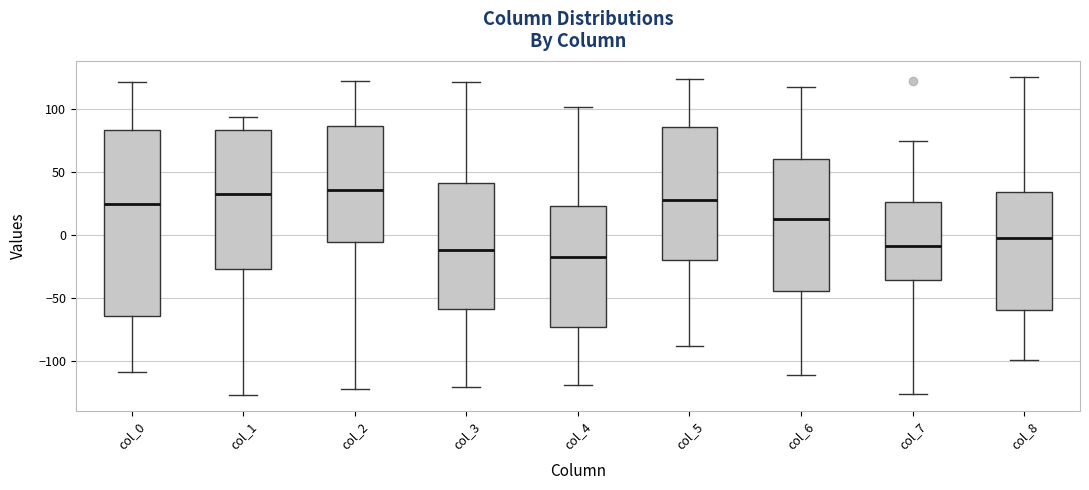

Reading left to right, read every box against the y-axis: the position of its median line, the range the box covers, and the ends of its whiskers. The values are not printed on the chart, so give them approximately, as read against the axis.

col_0: median 25, box -65 to 85, whiskers -110 to 120
col_1: median 35, box -25 to 85, whiskers -125 to 95
col_2: median 35, box -5 to 85, whiskers -120 to 125
col_3: median -10, box -60 to 40, whiskers -120 to 120
col_4: median -15, box -75 to 25, whiskers -120 to 100
col_5: median 30, box -20 to 85, whiskers -90 to 125
col_6: median 15, box -45 to 60, whiskers -110 to 120
col_7: median -10, box -35 to 25, whiskers -125 to 75
col_8: median 0, box -60 to 35, whiskers -100 to 125